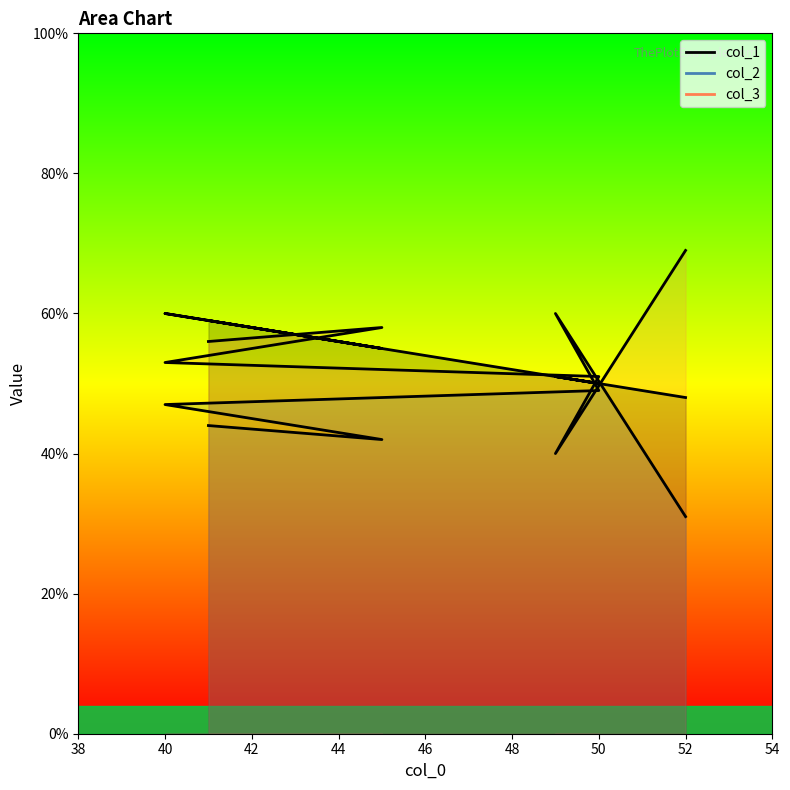

Reading left to right, extract all data points from this chart.

col_1: 52=48	49=51	50=50	40=60	45=55	41=59
col_2: 52=31	49=60	50=49	40=47	45=42	41=44
col_3: 52=69	49=40	50=51	40=53	45=58	41=56